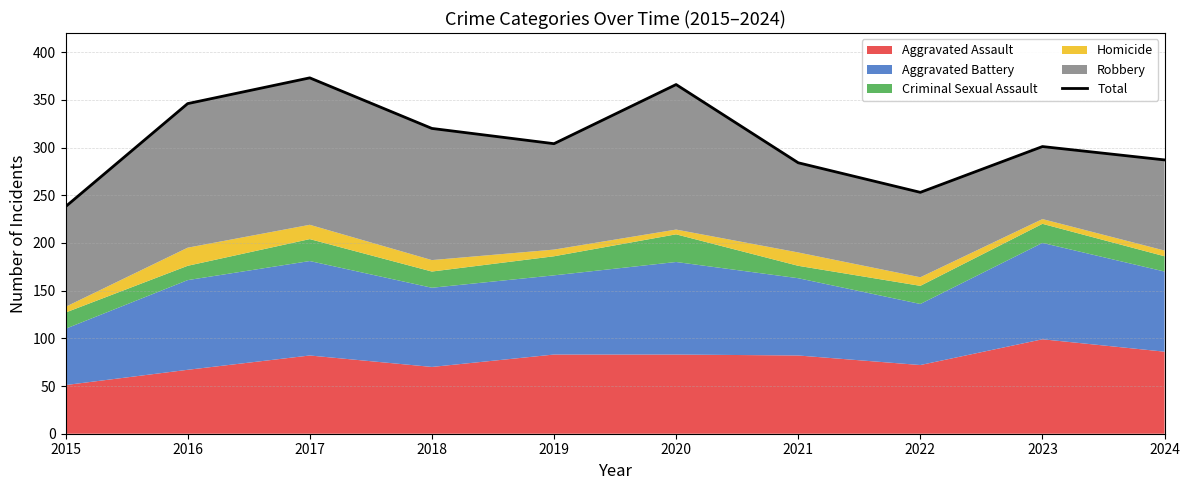

Reading left to right, extract all data points from this chart.

2015=238	2016=346	2017=373	2018=320	2019=304	2020=366	2021=284	2022=253	2023=301	2024=287